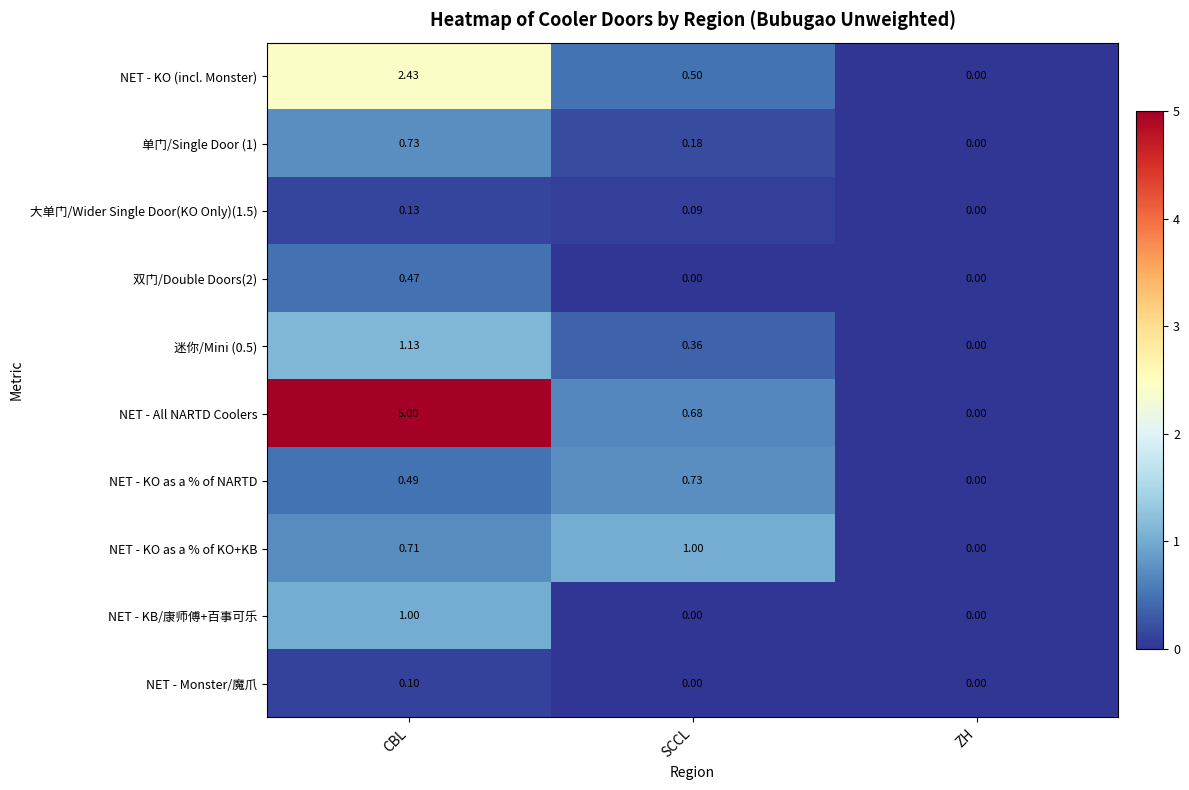

Which series has the largest total across all categories?

NET - All NARTD Coolers